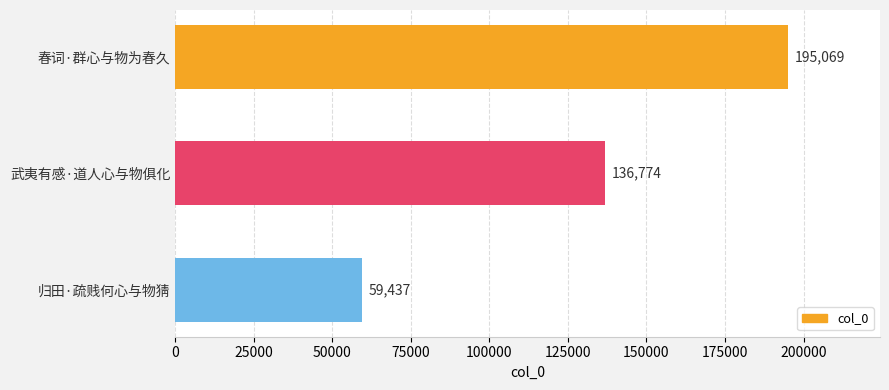

What is the difference between the maximum and second lowest values?

58295